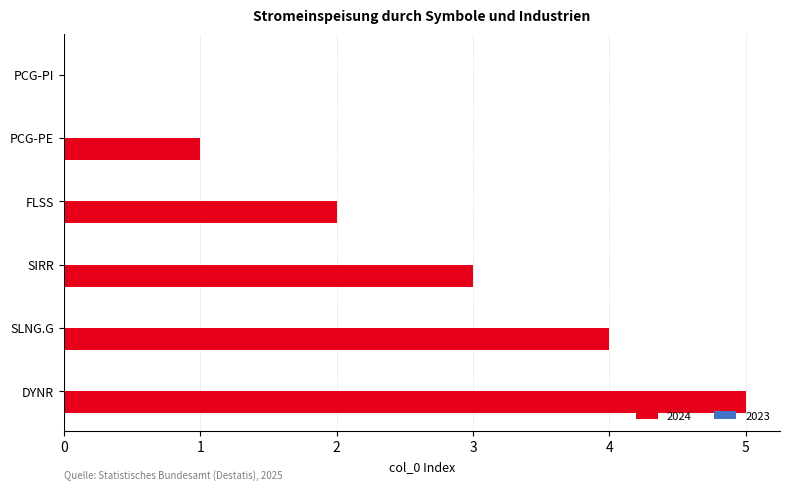

What is the difference between the values at FLSS and SIRR?

1